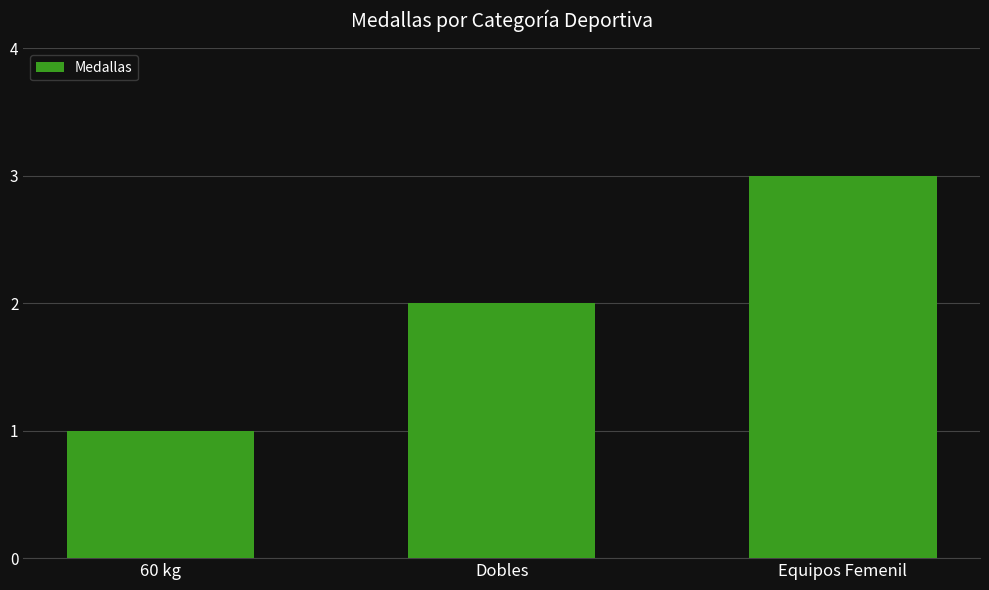

The chart shows a value of 2 at Dobles. True or false?

True